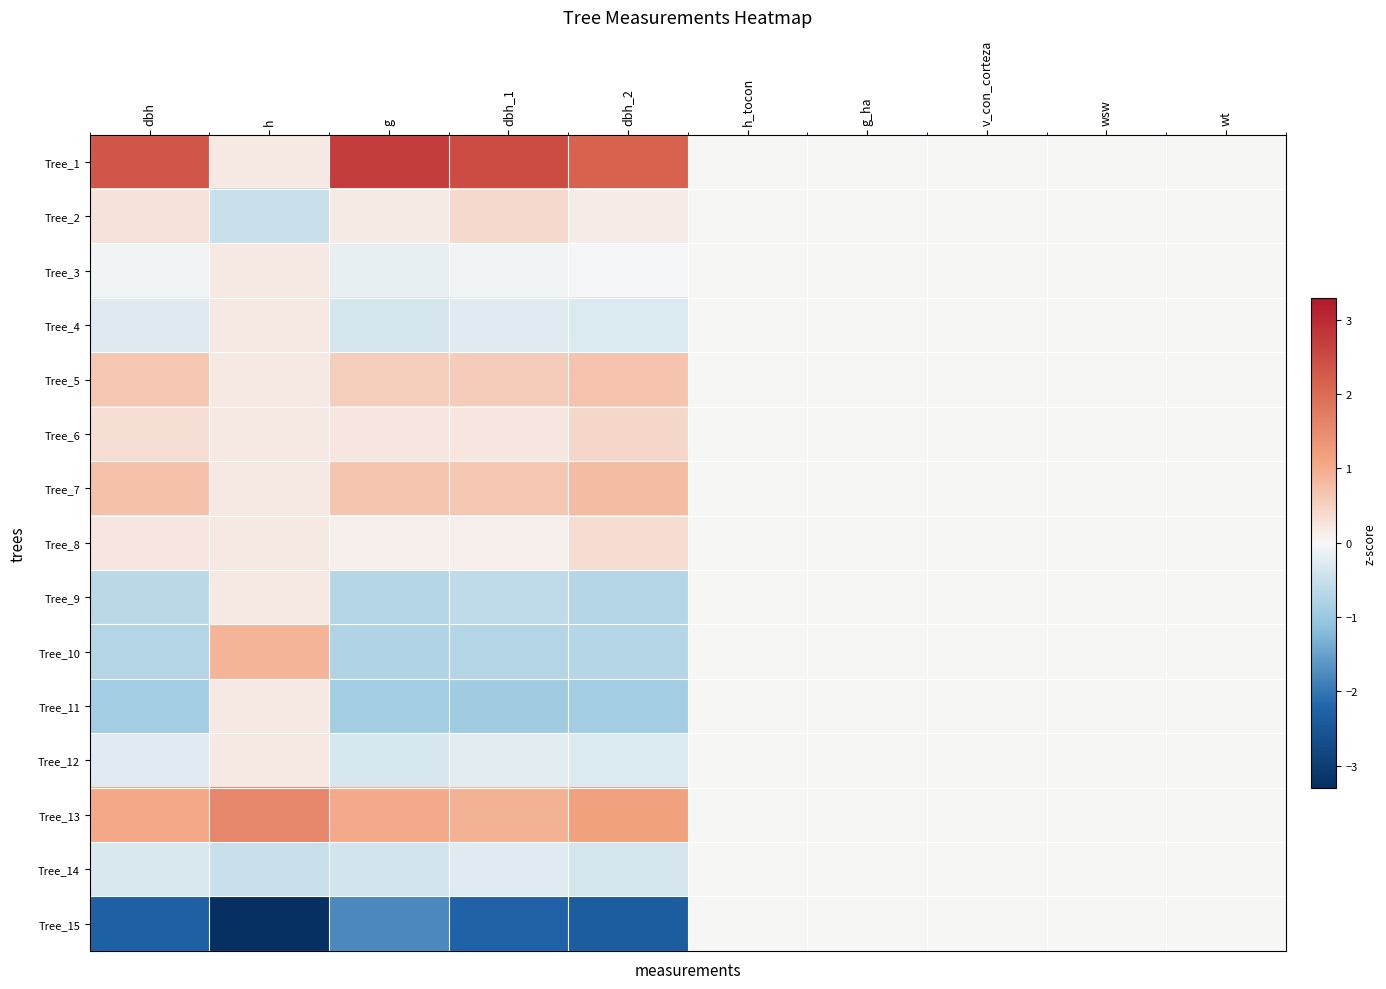

At which category does the chart reach its peak across all series?

g